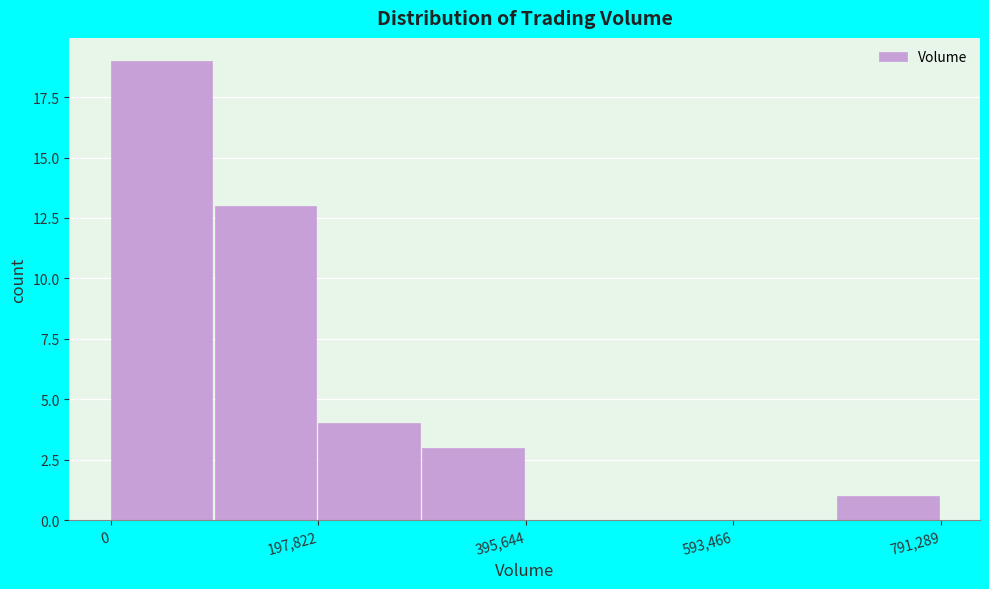

Over which range of the x-axis is the bar tallest?

0 to 100000